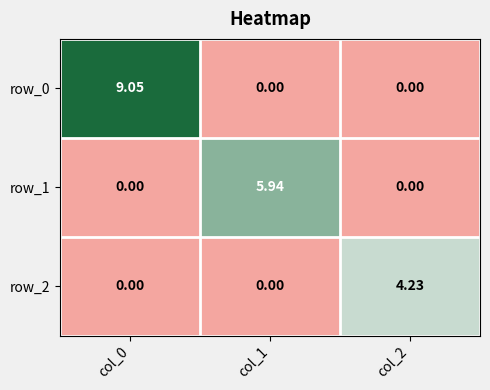

The row_2 series shows 6.4 at col_2. True or false?

False